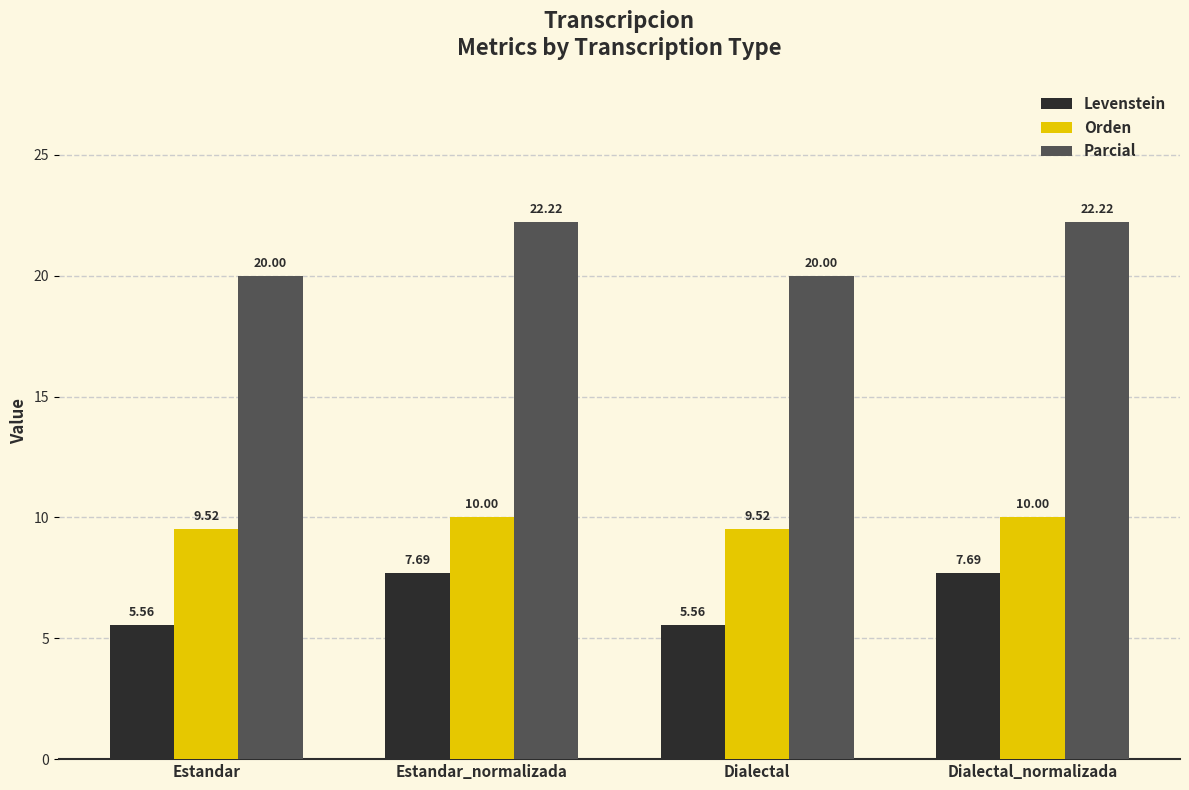

Which series has the largest total across all categories?

Parcial